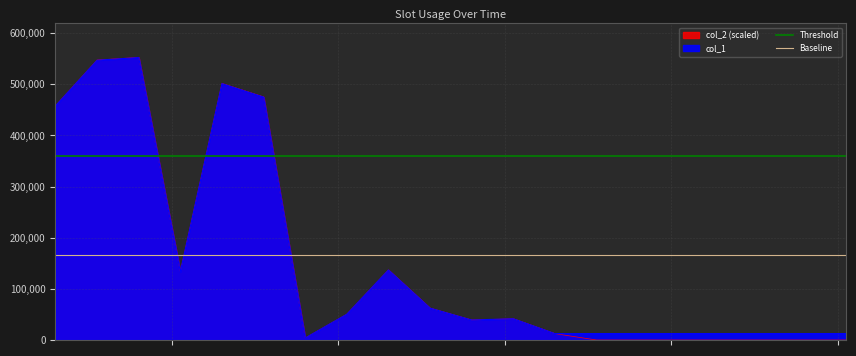

What is the sum of all Baseline values?

331616.5